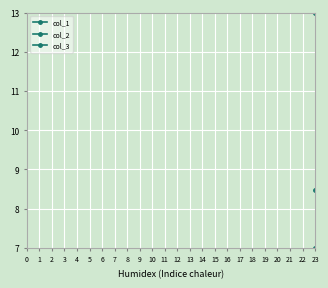

True or false: col_2 and col_3 intersect in this chart.

False